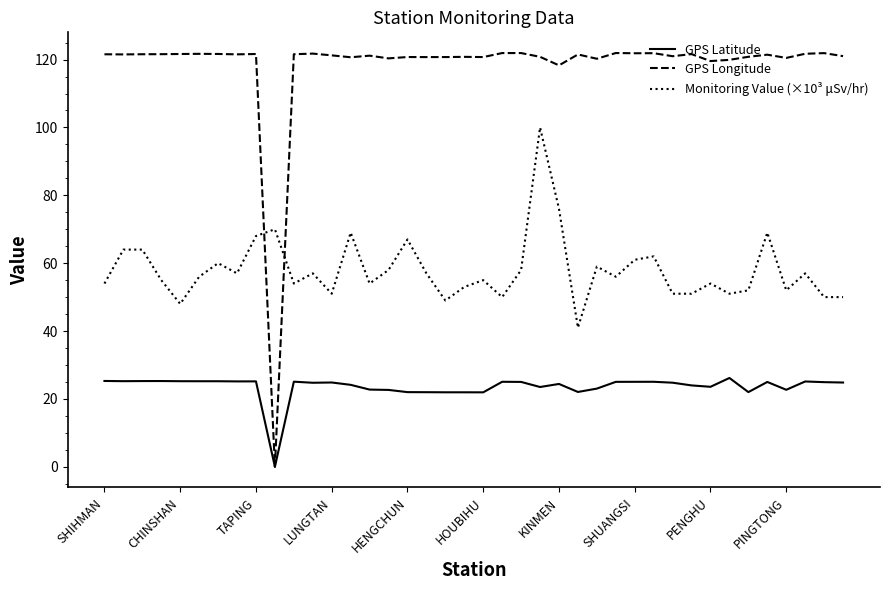

Which series has the largest total across all categories?

GPS Longitude